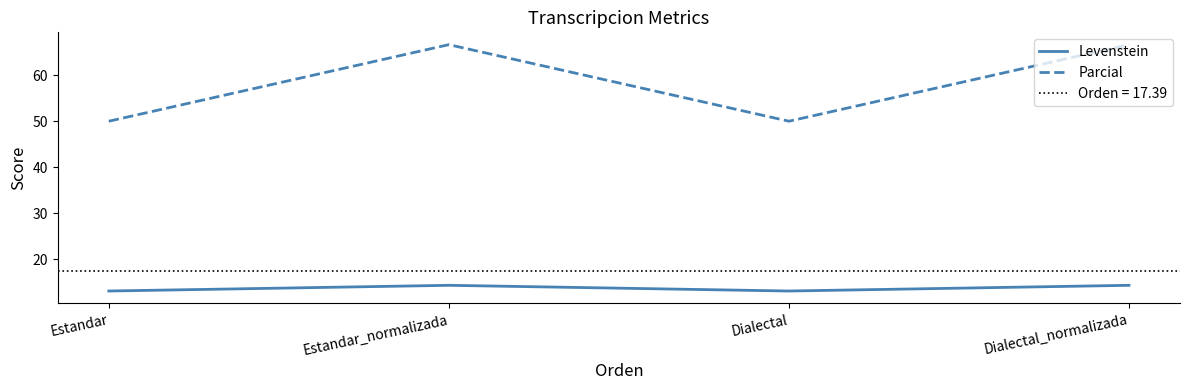

What are all the series names shown in the legend?

Levenstein, Parcial